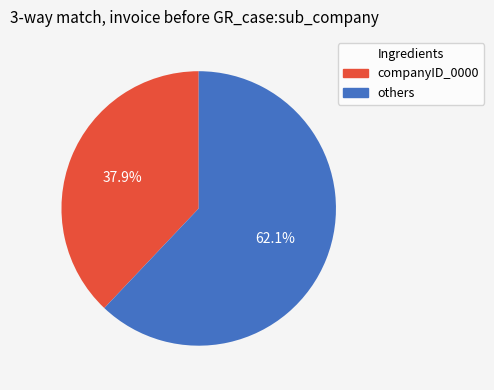

Does any single category account for the majority?

Yes